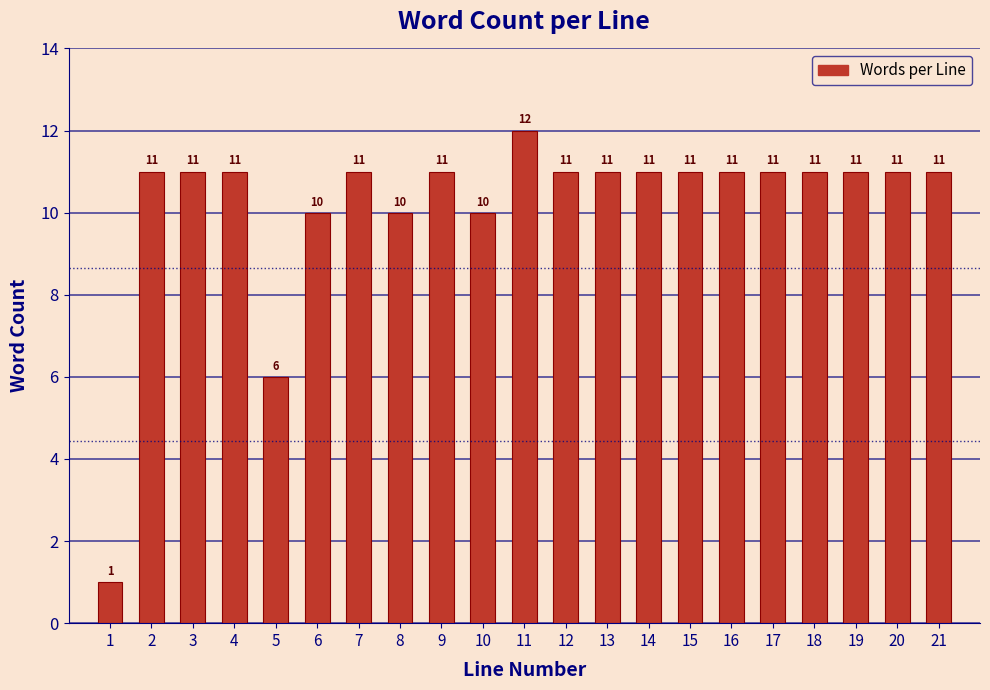

Reading left to right, what are all the values shown in this chart?

1	11	11	11	6	10	11	10	11	10	12	11	11	11	11	11	11	11	11	11	11